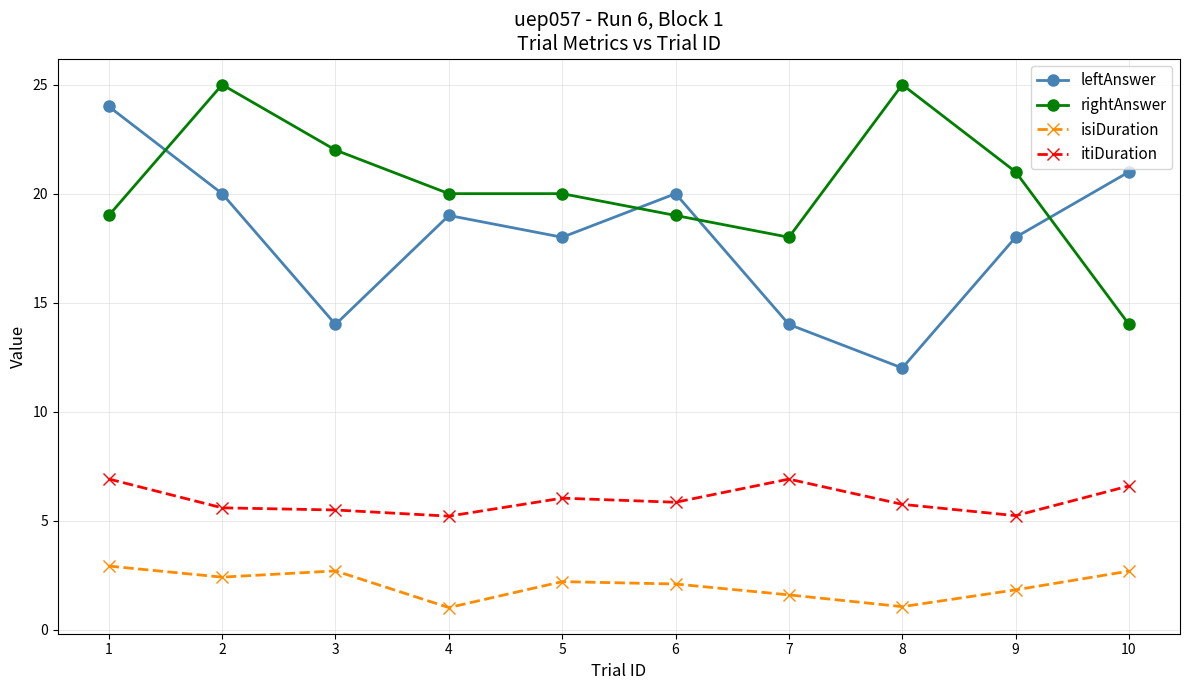

What is the average value of the rightAnswer series?

20.3